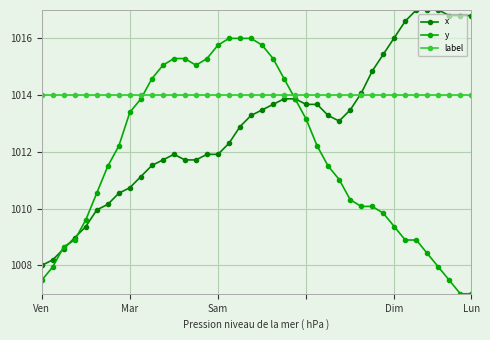

What are all the series names shown in the legend?

x, y, label